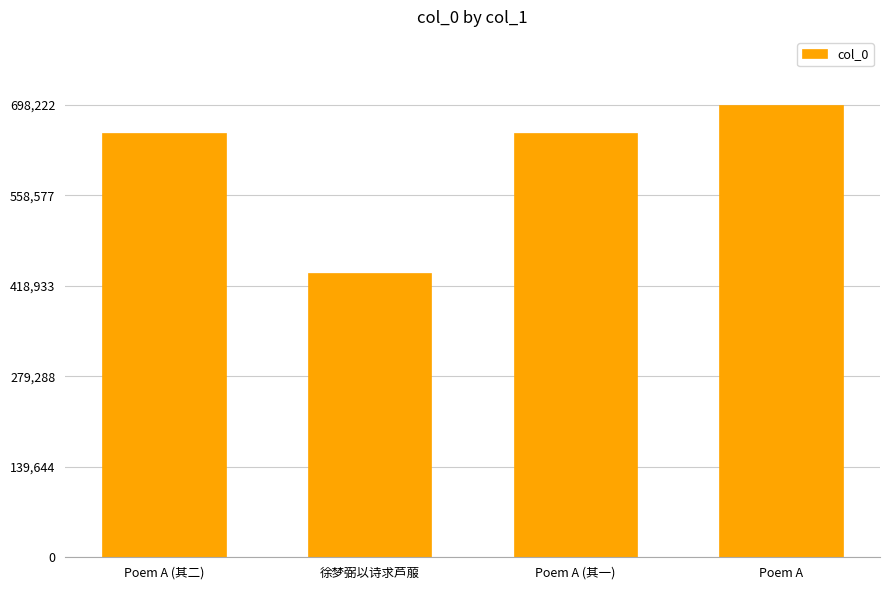

What is the change in value from Poem A (其二) to Poem A?

+43230